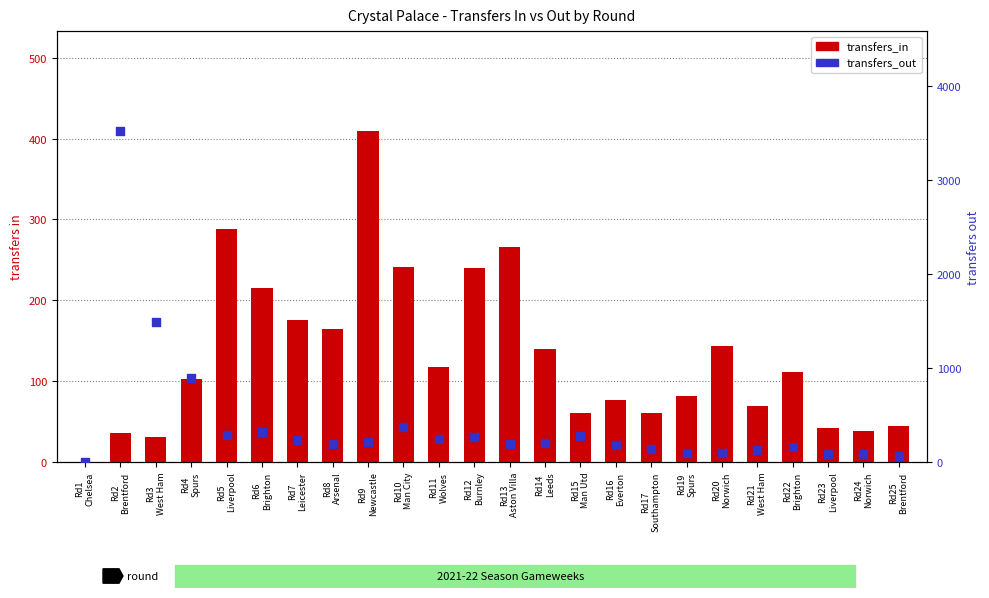

Which series reaches the maximum Y coordinate?

transfers_out